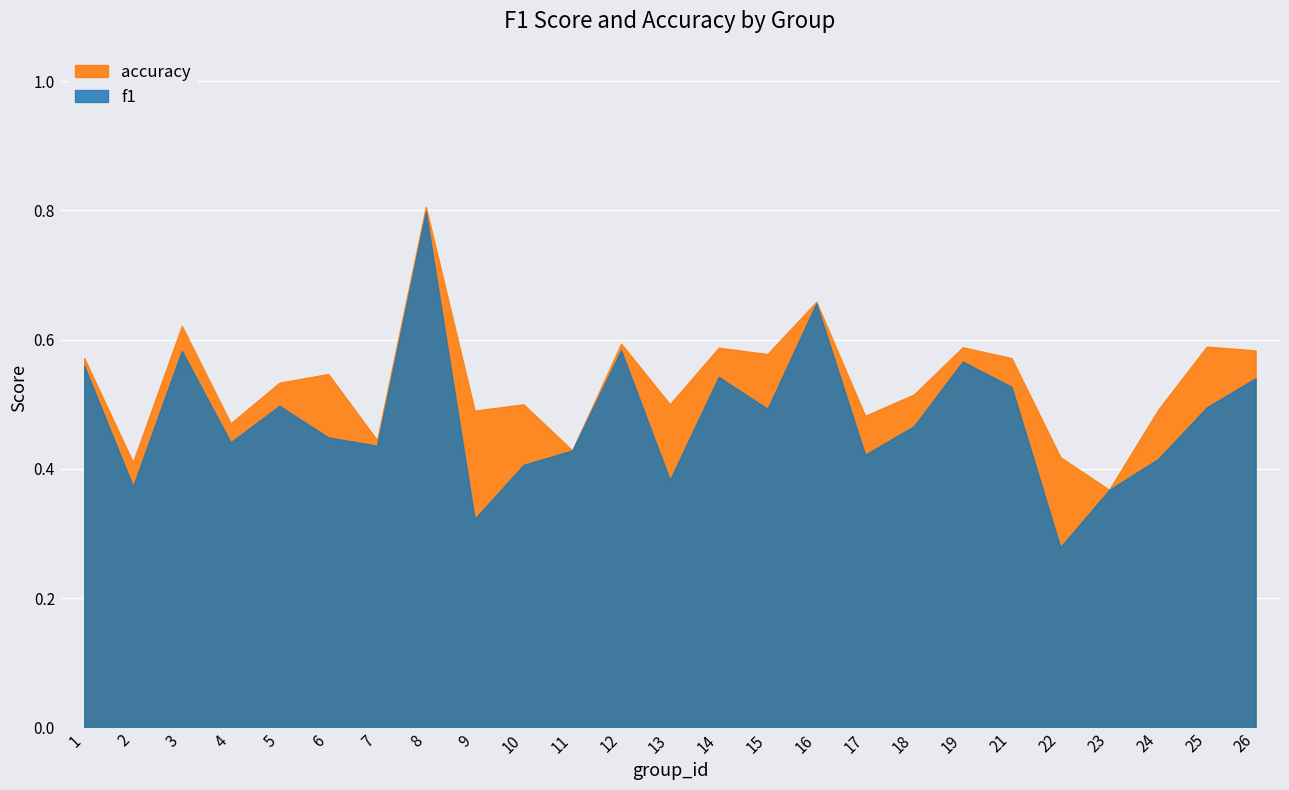

Which series has the largest range (max minus min)?

f1